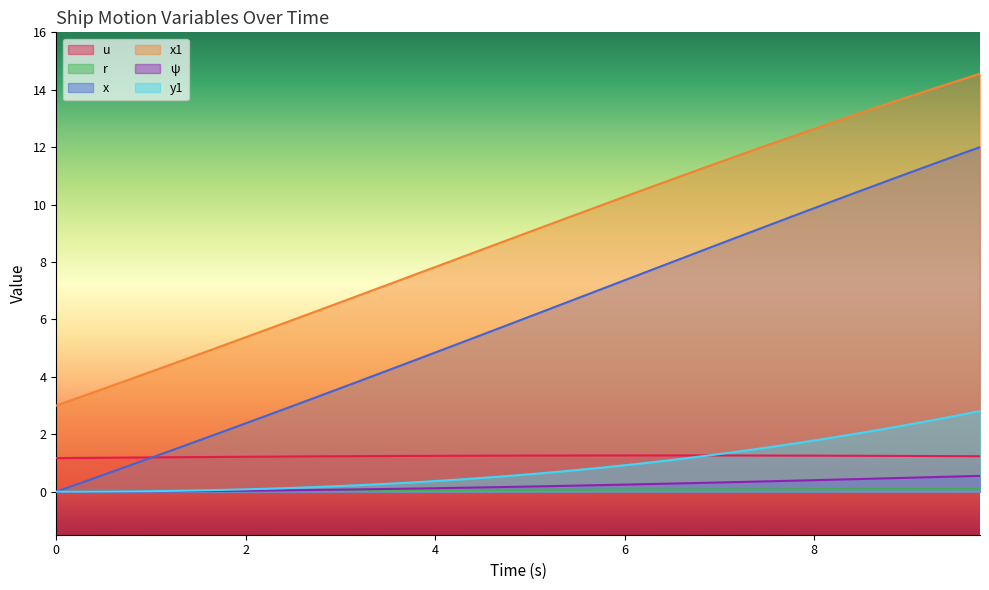

What is the maximum value shown in the chart?

14.6